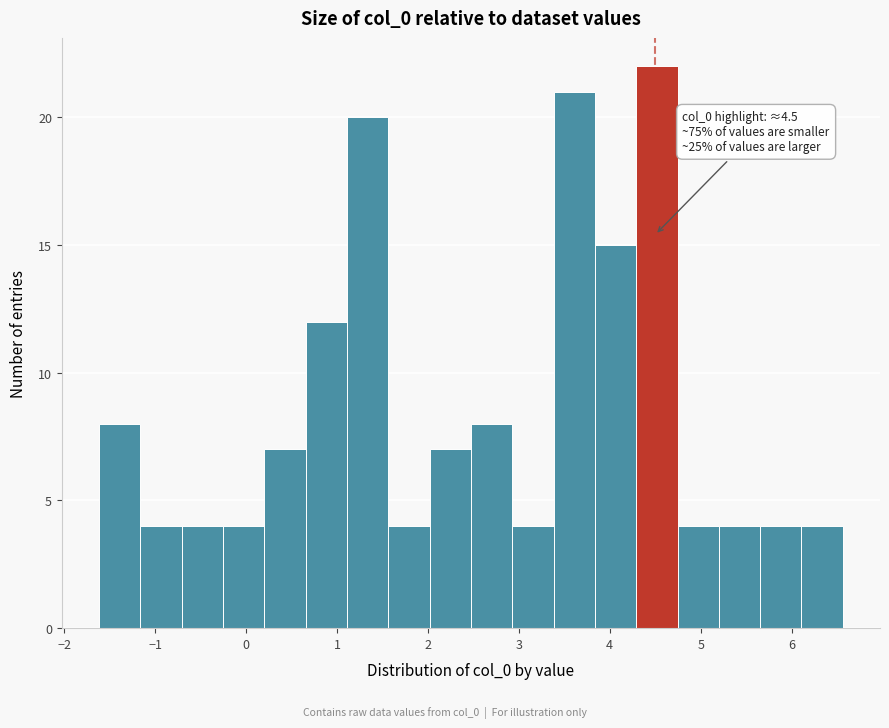

Over which range of the x-axis is the bar tallest?

4.3 to 4.7